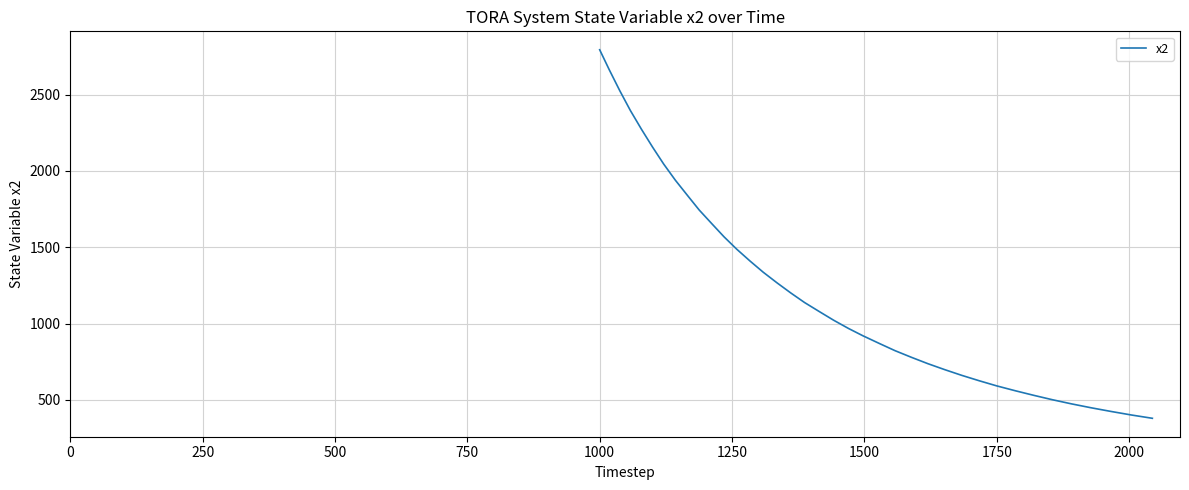

What is the minimum value shown in the chart?

379.3